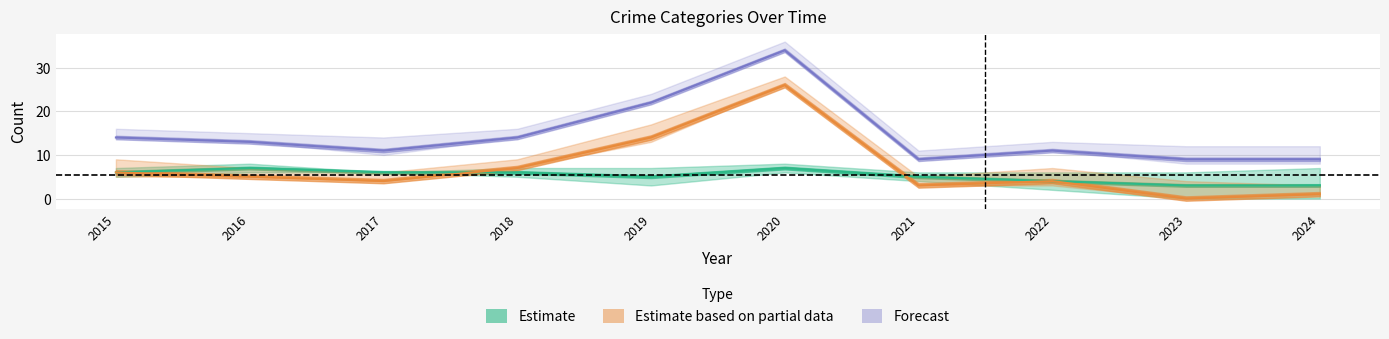

Reading left to right, extract all data points from this chart.

Robbery: 2015=6	2016=7	2017=6	2018=6	2019=5	2020=7	2021=5	2022=4	2023=3	2024=3
Theft: 2015=6	2016=5	2017=4	2018=7	2019=14	2020=26	2021=3	2022=4	2023=0	2024=1
Total: 2015=14	2016=13	2017=11	2018=14	2019=22	2020=34	2021=9	2022=11	2023=9	2024=9